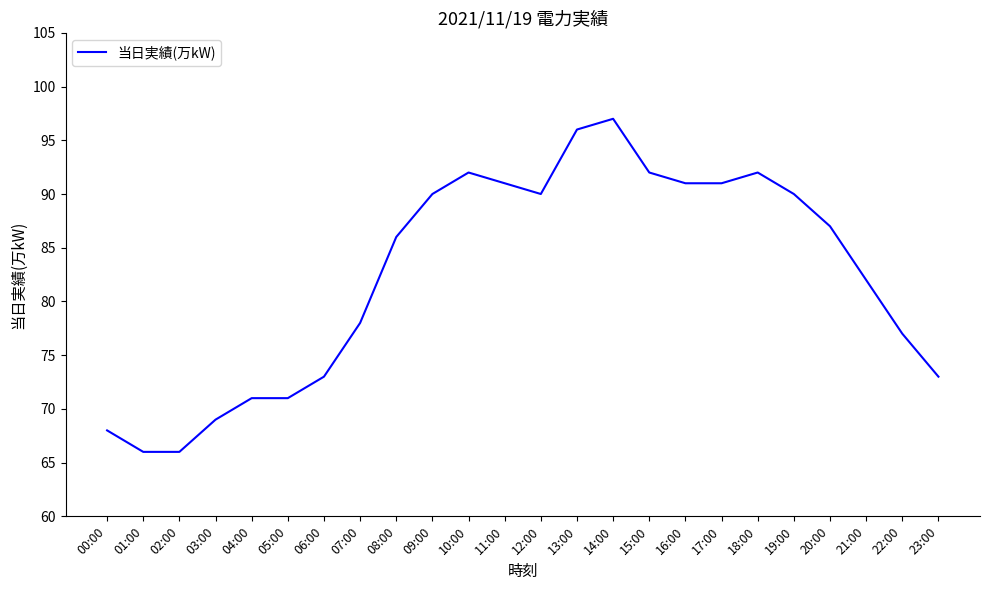

What position from the left is 19:00?

20